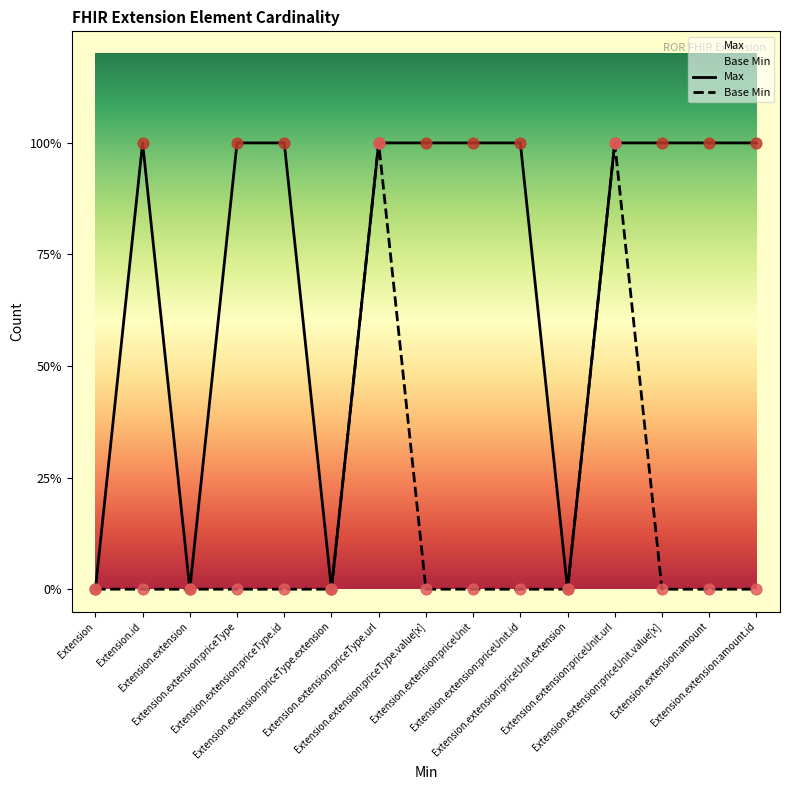

Which series reaches the minimum Y coordinate?

Max